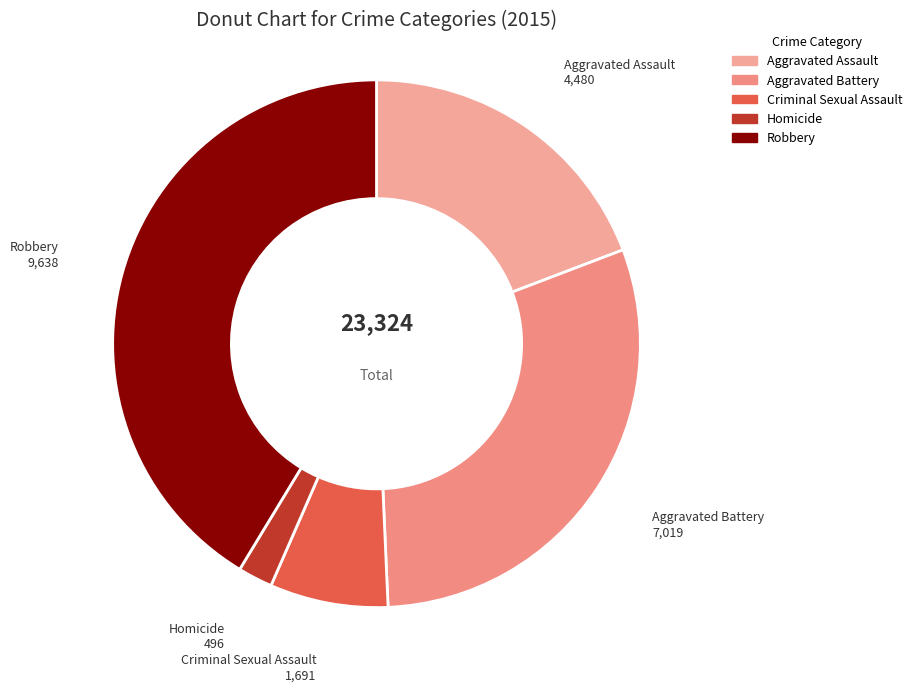

Does Criminal Sexual Assault account for over 50% of the chart?

No